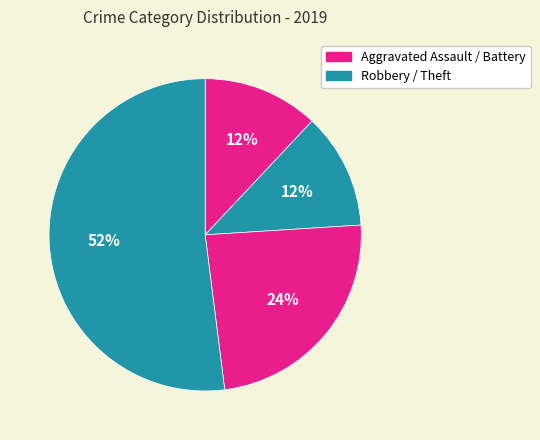

How many slices are in this pie chart?

4